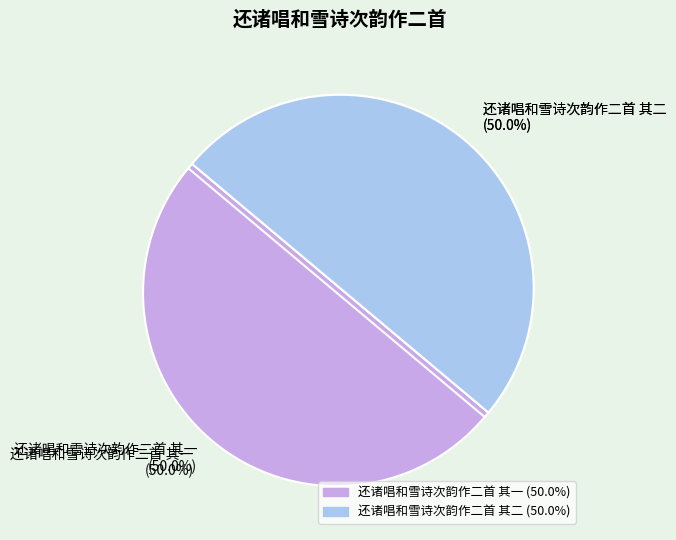

Count the number of slices in the pie.

2